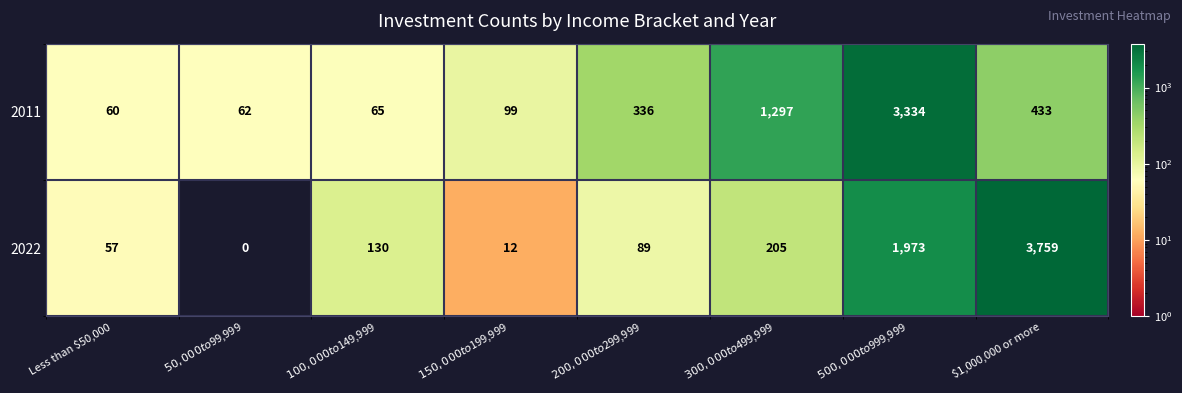

At which label does 2011 reach its minimum?

Less than $50,000